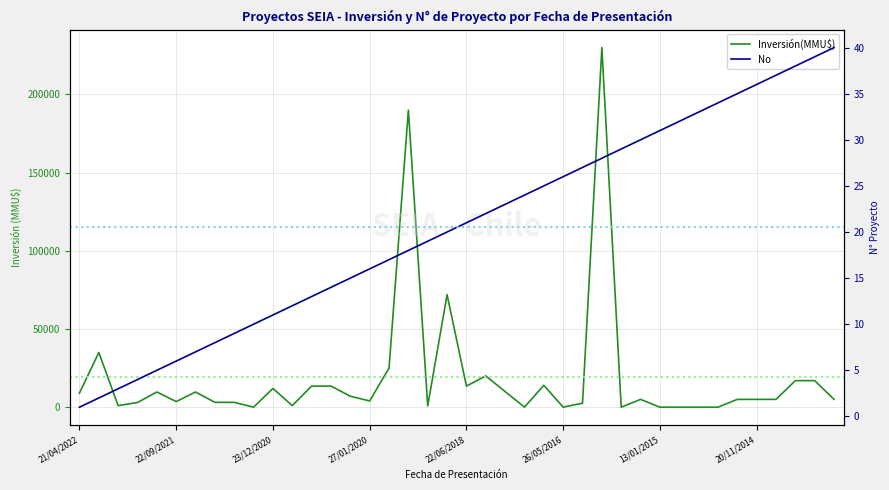

How many data points does each series have?

40